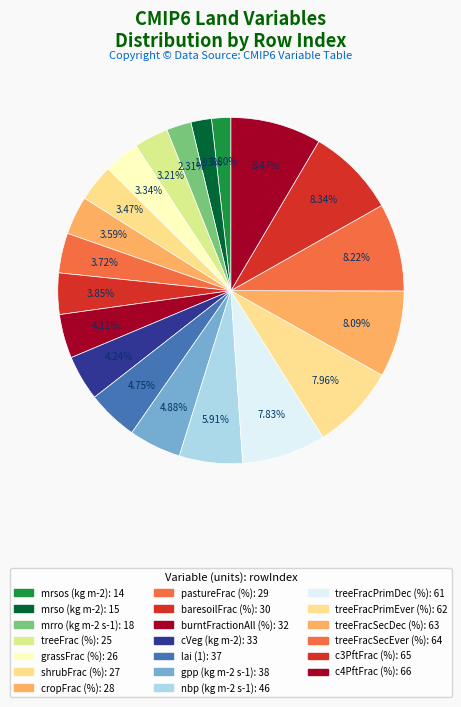

Does any single category account for the majority?

No